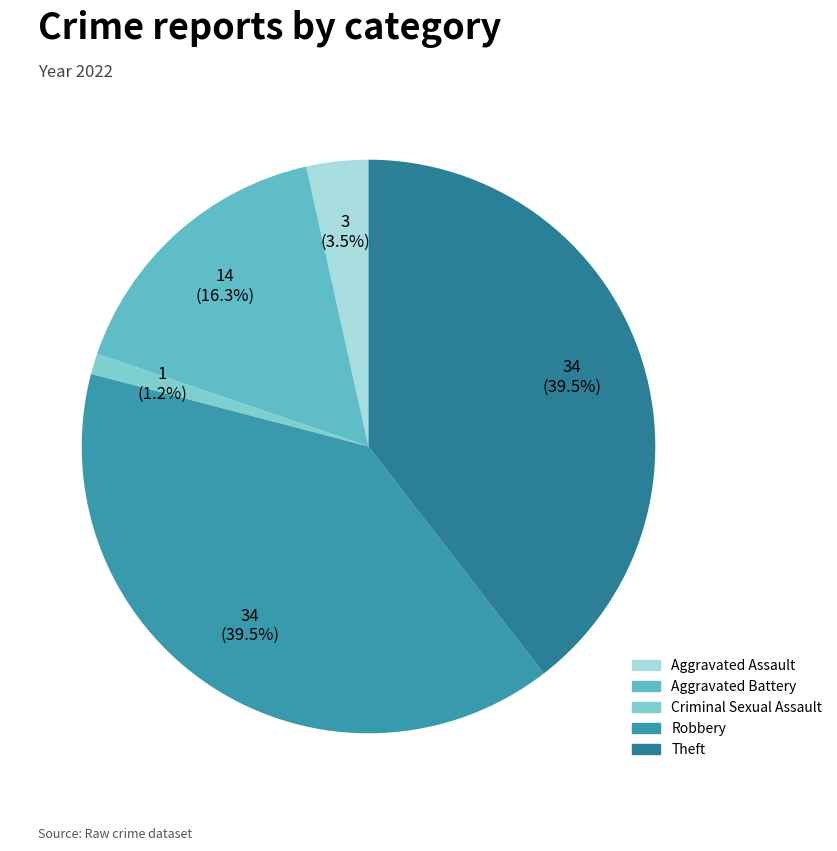

What is the smallest slice in the pie chart?

Criminal Sexual Assault